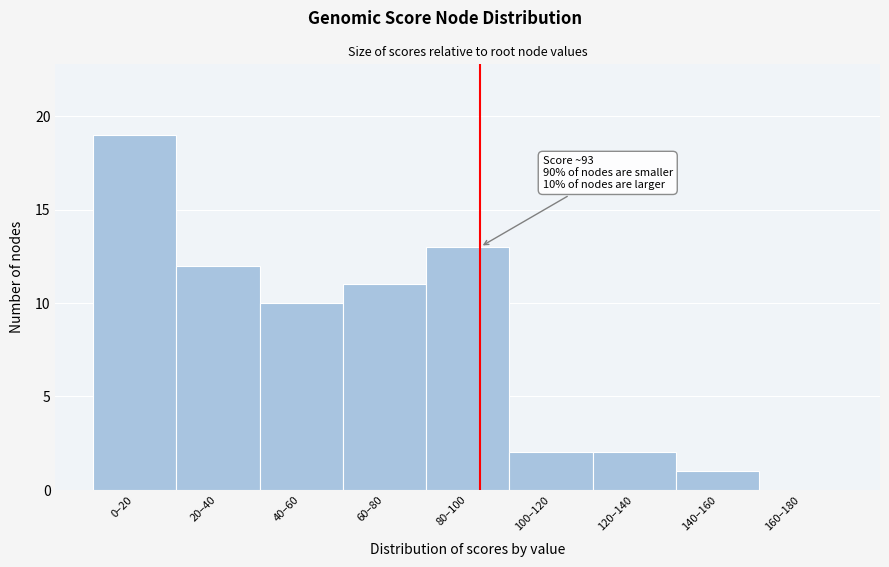

Reading right to left, what are all the values shown in this chart?

160–180=0	140–160=1	120–140=2	100–120=2	80–100=13	60–80=11	40–60=10	20–40=12	0–20=19